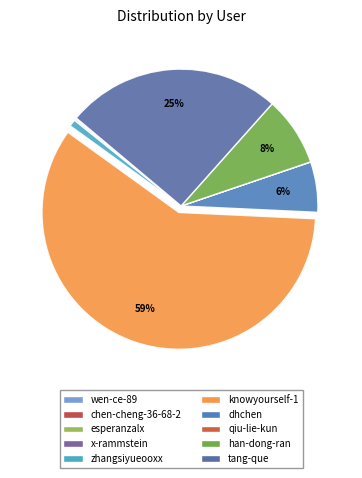

Combined, do tang-que and han-dong-ran account for over 50%?

No